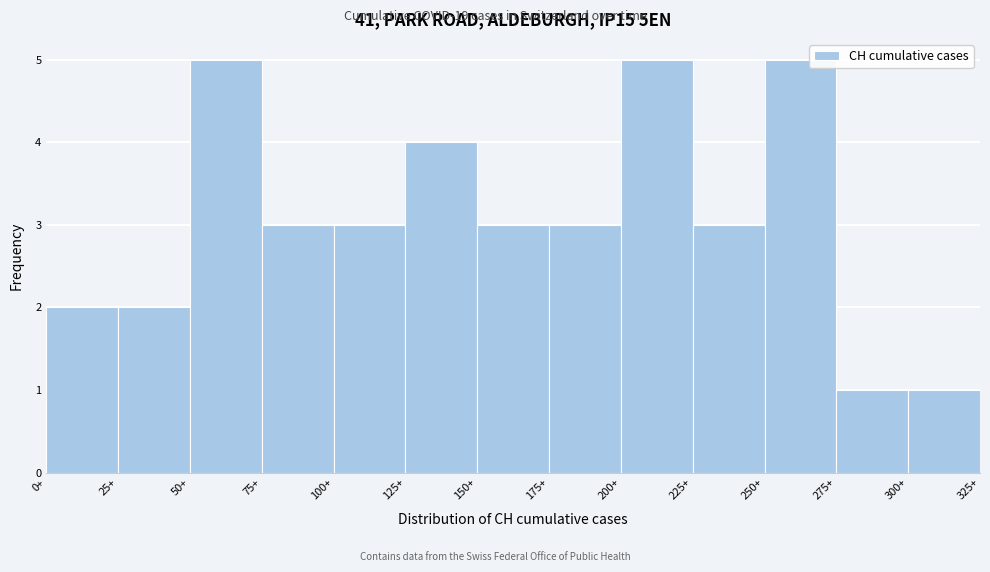

Reading left to right, list every bar in this chart as the range it spans on the x-axis followed by its height. The values are not printed on the chart, so give them approximately, as read against the axis.

0 to 25: 2
25 to 50: 2
50 to 75: 5
75 to 100: 3
100 to 125: 3
125 to 150: 4
150 to 175: 3
175 to 200: 3
200 to 225: 5
225 to 250: 3
250 to 275: 5
275 to 300: 1
300 to 325: 1